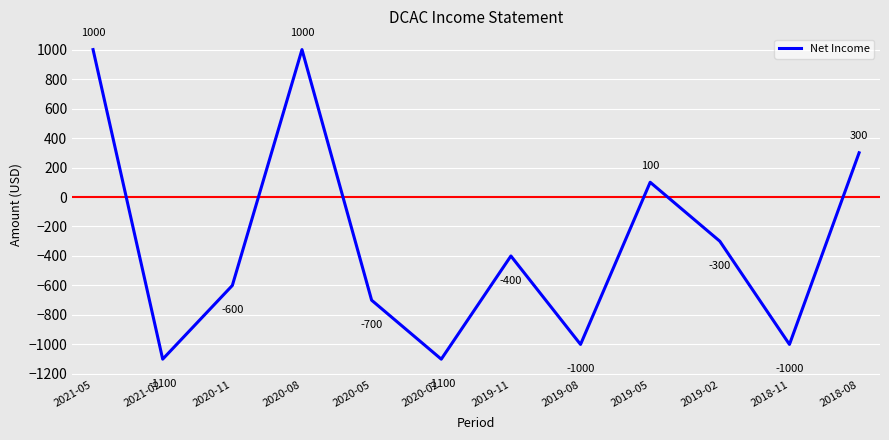

What is the change in value from 2019-02 to 2018-11?

-700